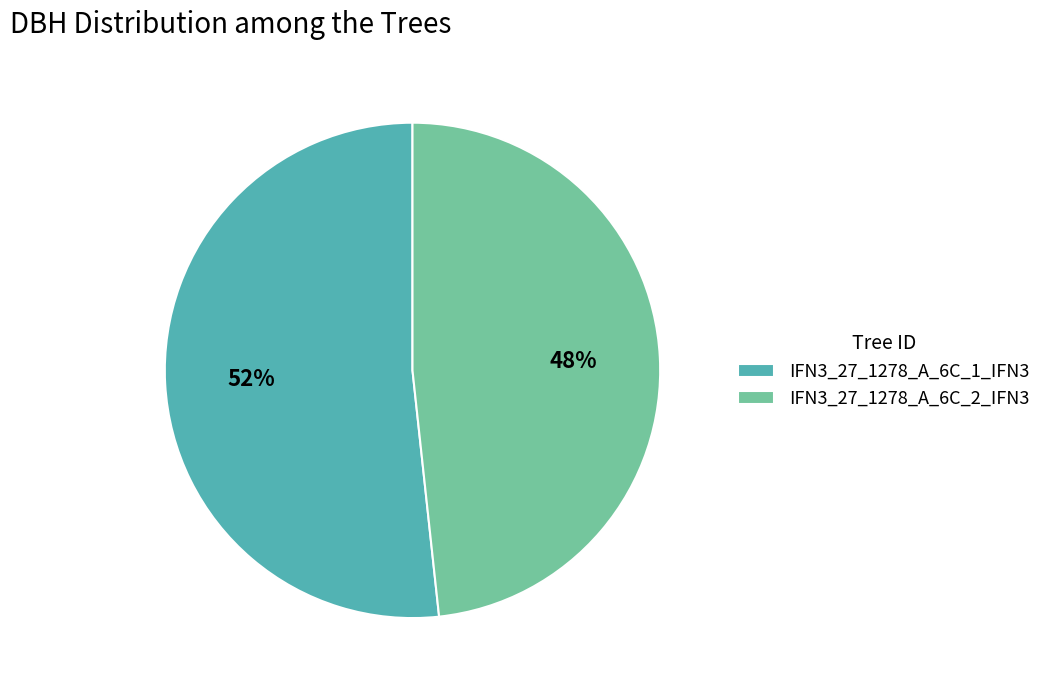

Combined, do IFN3_27_1278_A_6C_2_IFN3 and IFN3_27_1278_A_6C_1_IFN3 account for over 50%?

Yes